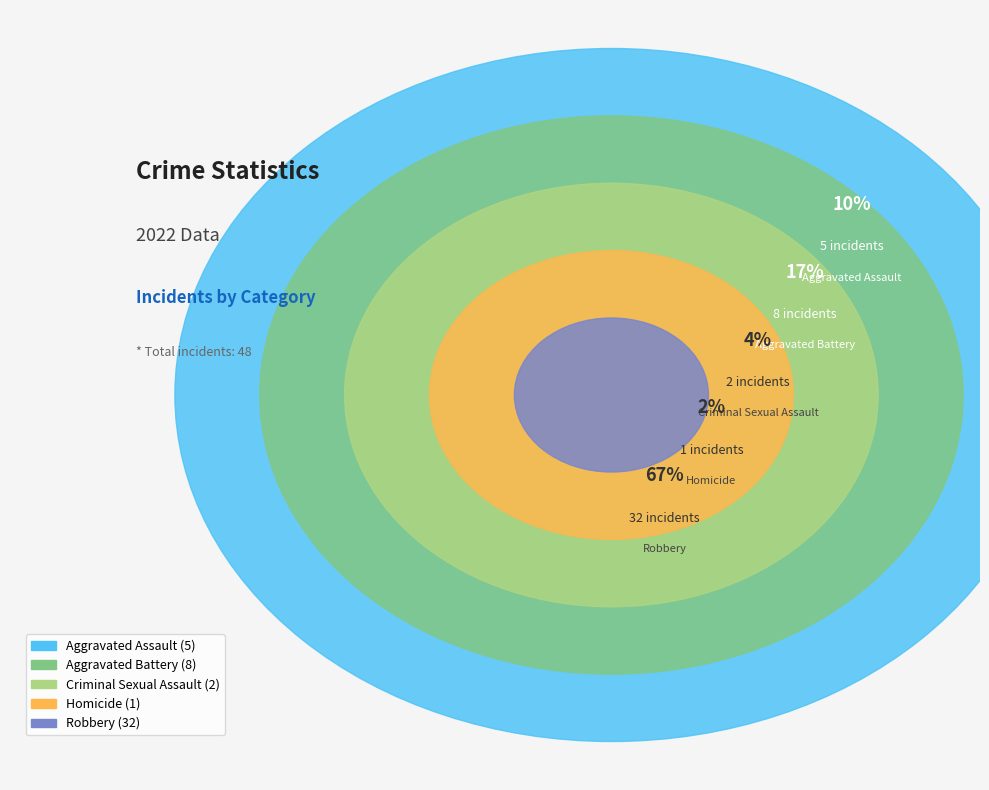

True or false: Robbery accounts for 53% of the total.

False